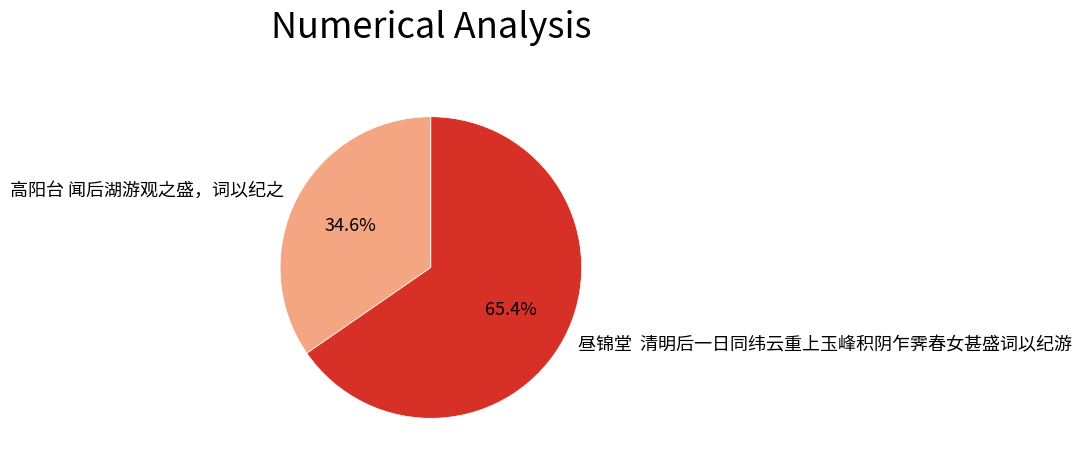

Count the number of slices in the pie.

2